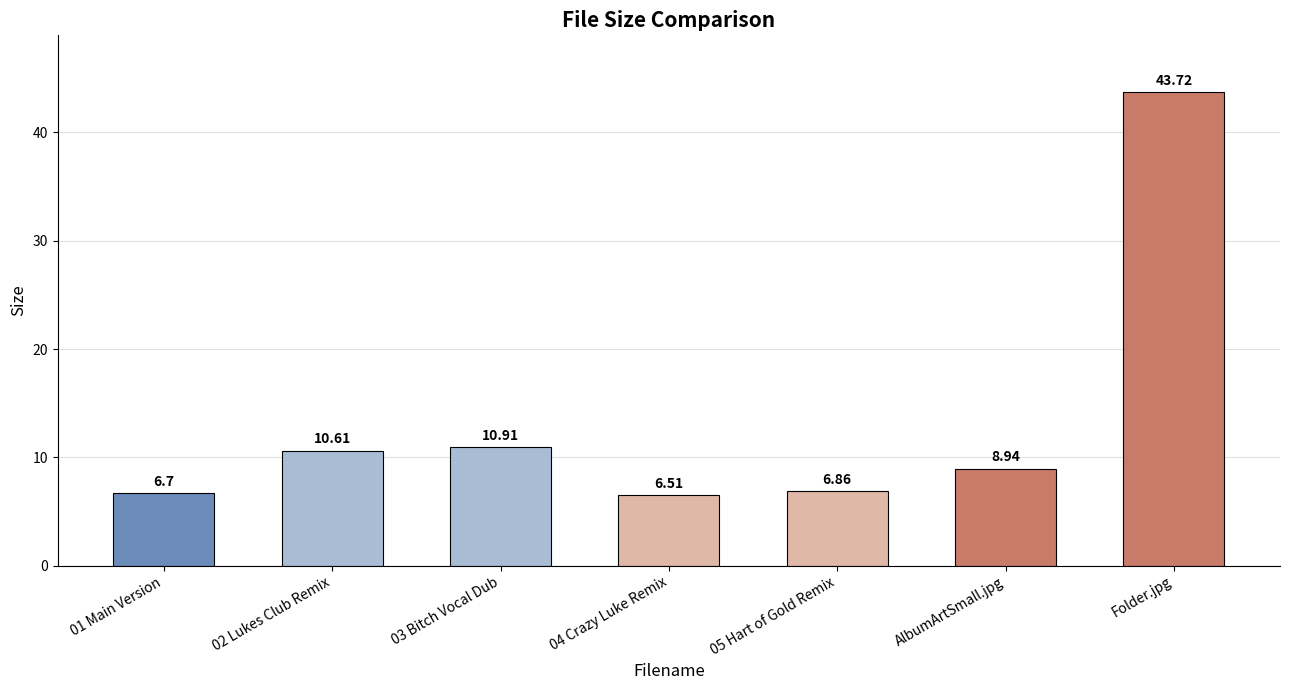

How many data points are above 8?

4